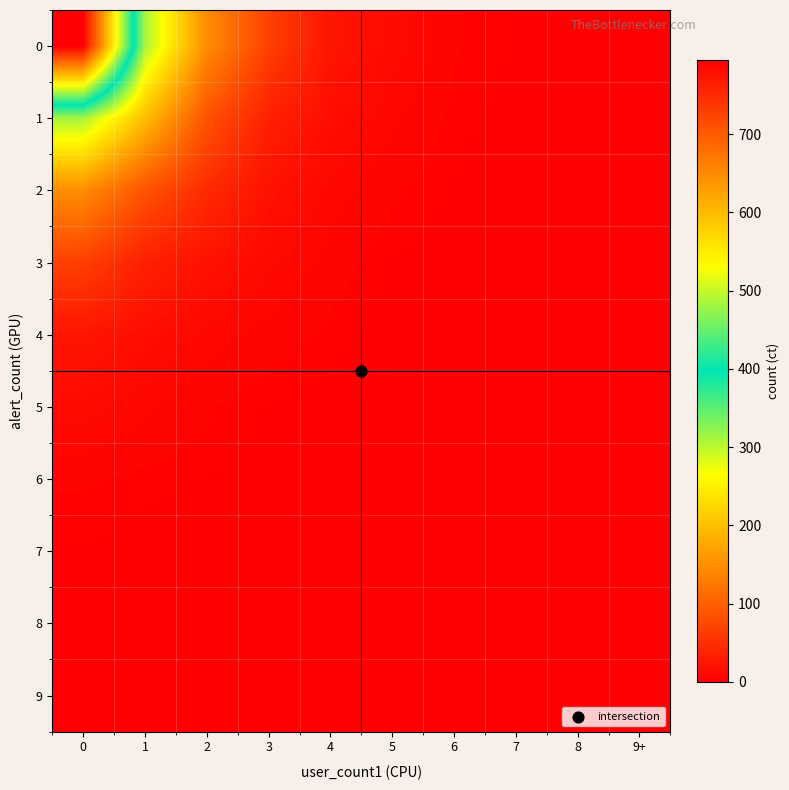

Rank the series by their maximum value, from highest to lowest.

0, 1, 2, 3, 4, 5, 6, 7, 8, 9